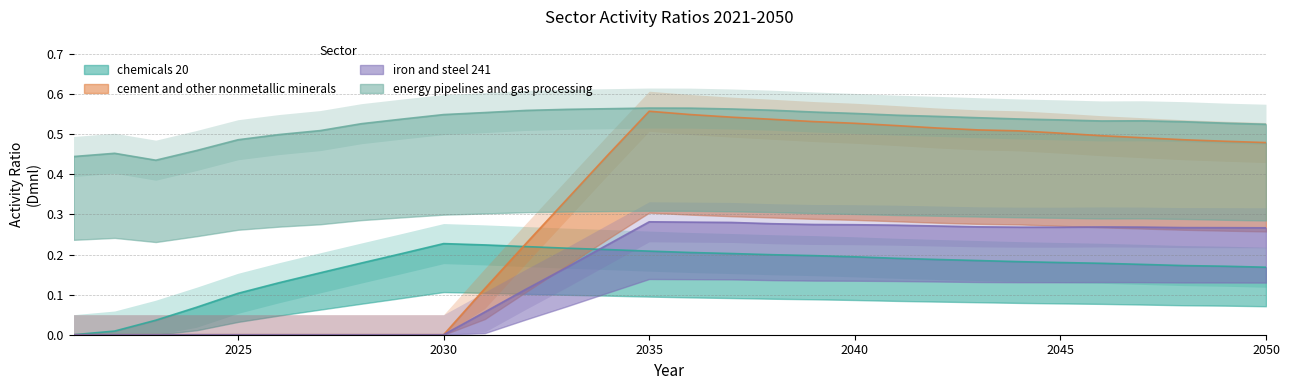

Reading left to right, extract all data points from this chart.

chemicals 20: 2021=0.0	2022=0.0	2023=0.0	2024=0.1	2025=0.1	2026=0.1	2027=0.2	2028=0.2	2029=0.2	2030=0.2	2031=0.2	2032=0.2	2033=0.2	2034=0.2	2035=0.2	2036=0.2	2037=0.2	2038=0.2	2039=0.2	2040=0.2	2041=0.2	2042=0.2	2043=0.2	2044=0.2	2045=0.2	2046=0.2	2047=0.2	2048=0.2	2049=0.2	2050=0.2
cement and other nonmetallic minerals: 2021=0.0	2022=0.0	2023=0.0	2024=0.0	2025=0.0	2026=0.0	2027=0.0	2028=0.0	2029=0.0	2030=0.0	2031=0.1	2032=0.2	2033=0.3	2034=0.4	2035=0.6	2036=0.5	2037=0.5	2038=0.5	2039=0.5	2040=0.5	2041=0.5	2042=0.5	2043=0.5	2044=0.5	2045=0.5	2046=0.5	2047=0.5	2048=0.5	2049=0.5	2050=0.5
iron and steel 241: 2021=0.0	2022=0.0	2023=0.0	2024=0.0	2025=0.0	2026=0.0	2027=0.0	2028=0.0	2029=0.0	2030=0.0	2031=0.1	2032=0.1	2033=0.2	2034=0.2	2035=0.3	2036=0.3	2037=0.3	2038=0.3	2039=0.3	2040=0.3	2041=0.3	2042=0.3	2043=0.3	2044=0.3	2045=0.3	2046=0.3	2047=0.3	2048=0.3	2049=0.3	2050=0.3
energy pipelines and gas processing: 2021=0.4	2022=0.5	2023=0.4	2024=0.5	2025=0.5	2026=0.5	2027=0.5	2028=0.5	2029=0.5	2030=0.5	2031=0.6	2032=0.6	2033=0.6	2034=0.6	2035=0.6	2036=0.6	2037=0.6	2038=0.6	2039=0.6	2040=0.6	2041=0.5	2042=0.5	2043=0.5	2044=0.5	2045=0.5	2046=0.5	2047=0.5	2048=0.5	2049=0.5	2050=0.5